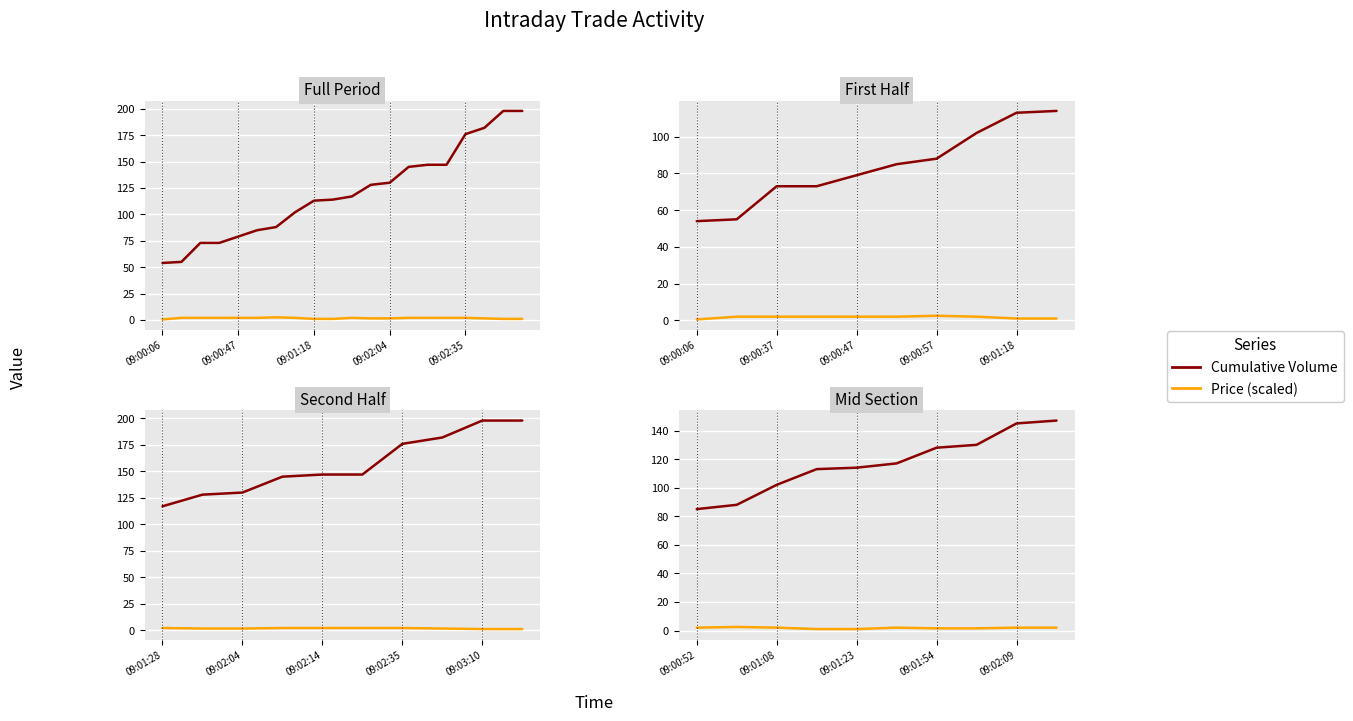

True or false: Price (scaled) and Cumulative Volume cross at least once.

False